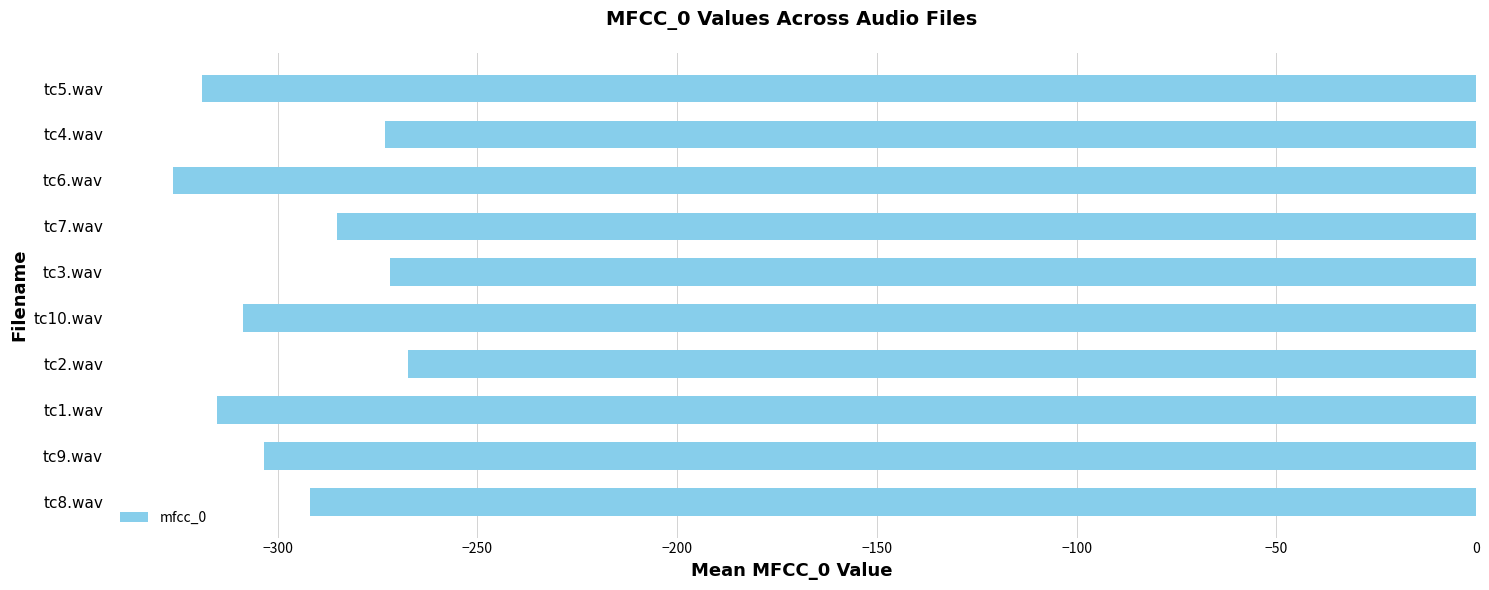

Count the number of data series in this chart.

1